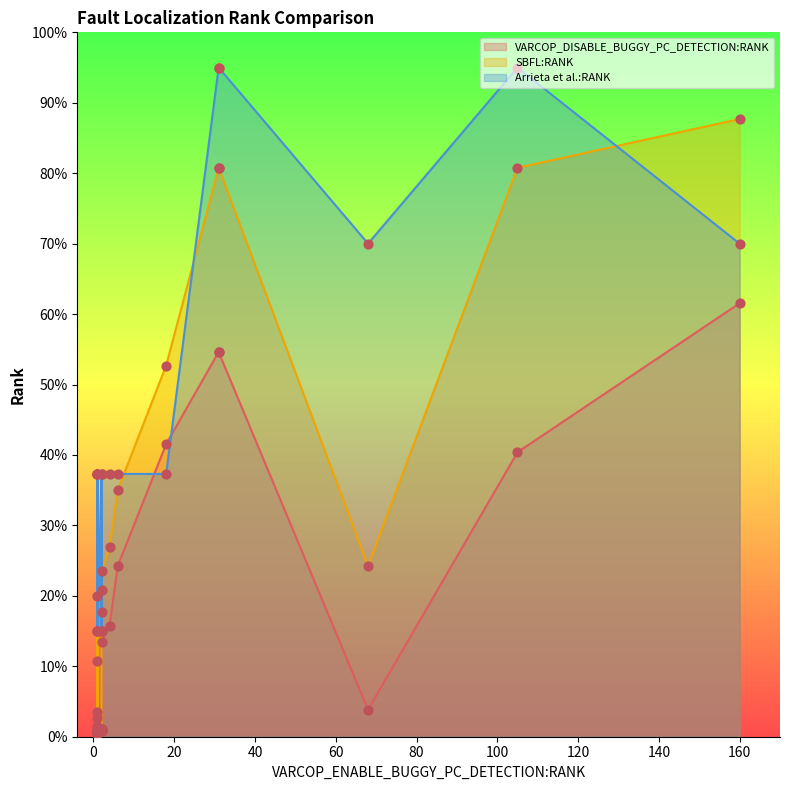

Which series has the largest total across all categories?

Arrieta et al.:RANK